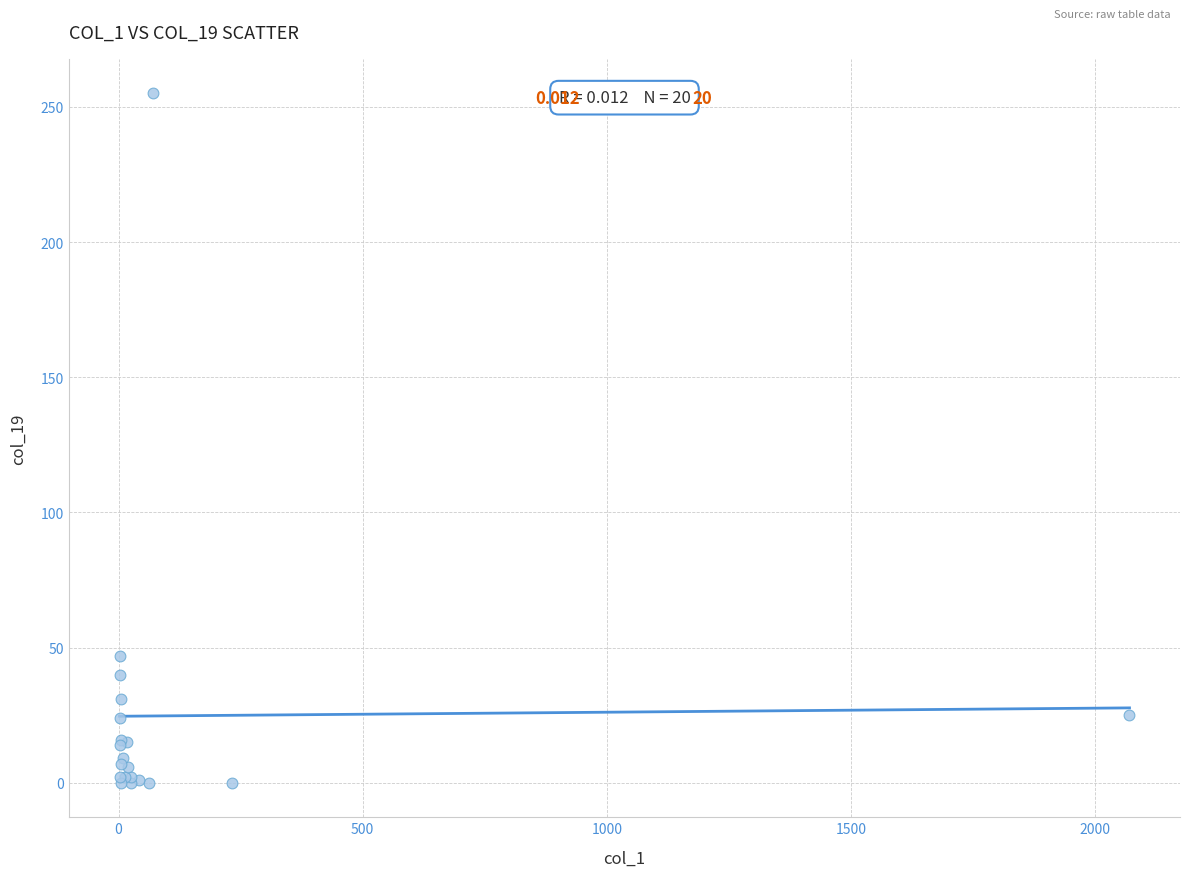

What Y value in the scatter plot is closest to 127?

47